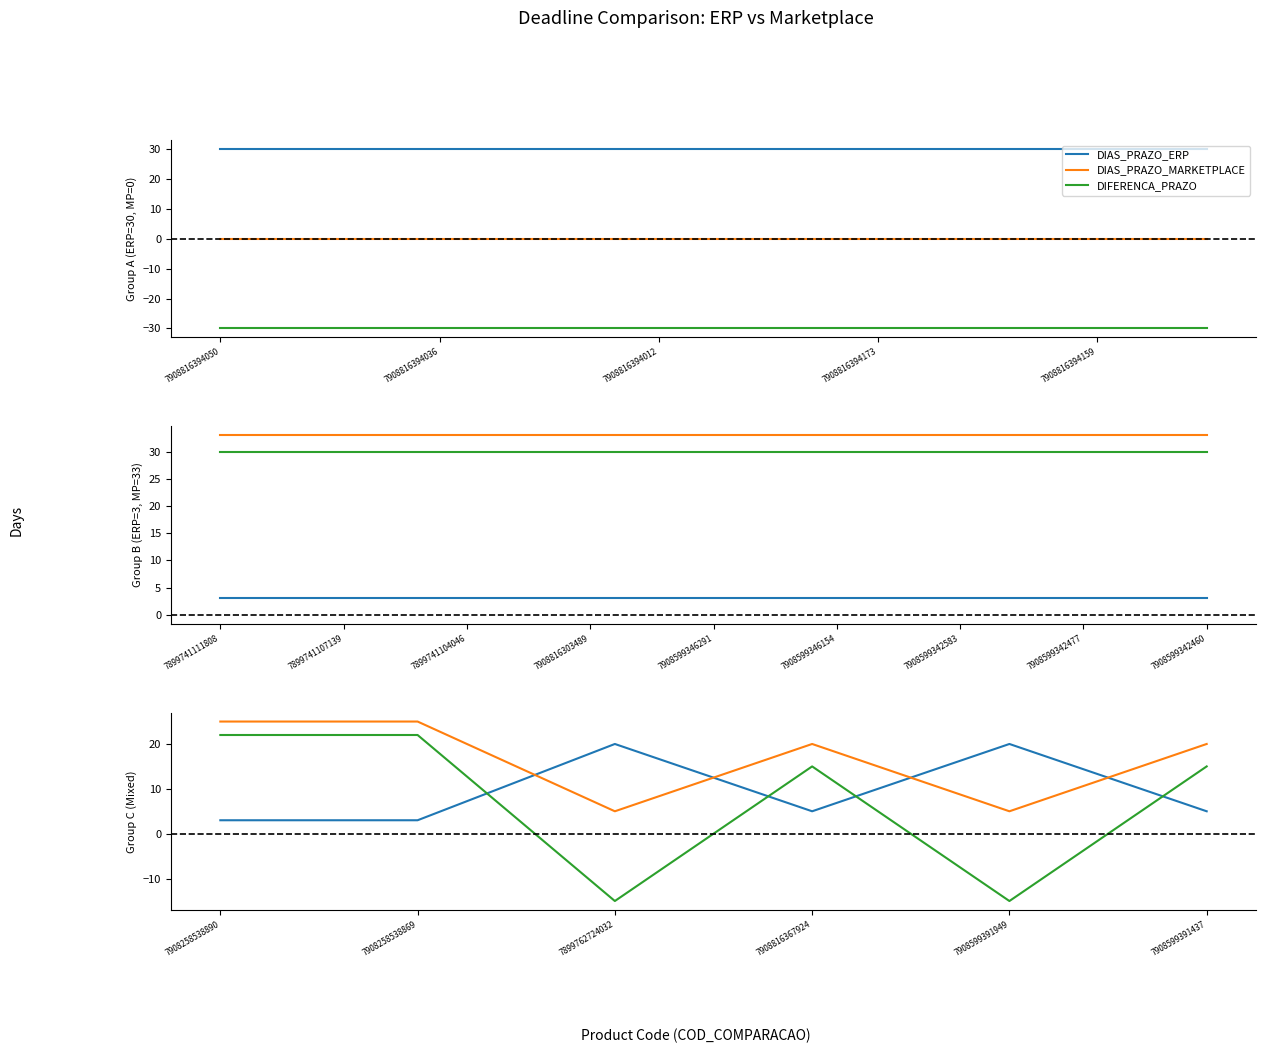

In DIFERENCA_PRAZO, how many points are lower than both neighbors (excluding endpoints)?

2